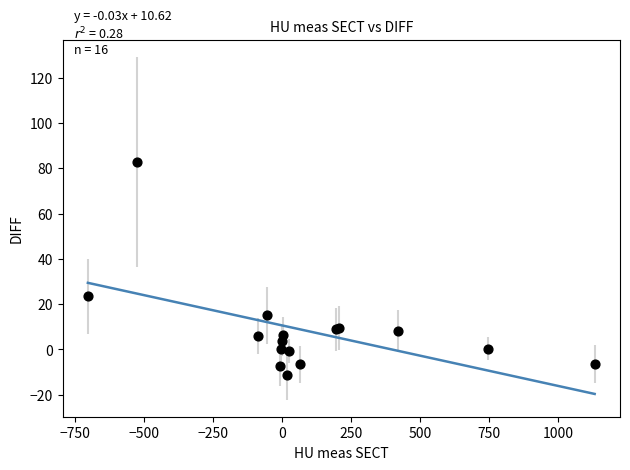

What Y value in the scatter plot is closest to 35?

23.4